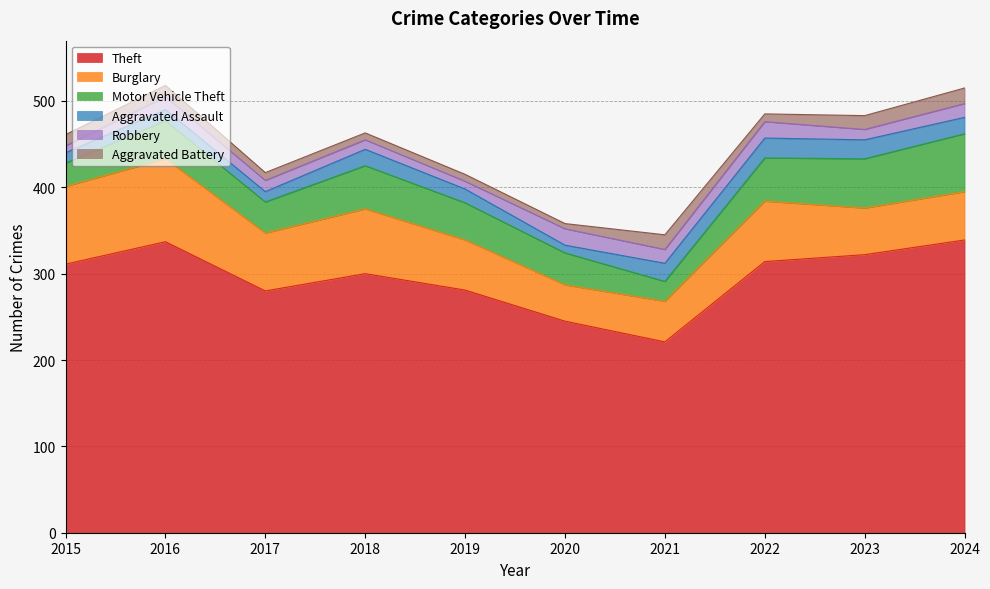

What is the sum of the Burglary values at 2016 and 2018?

171